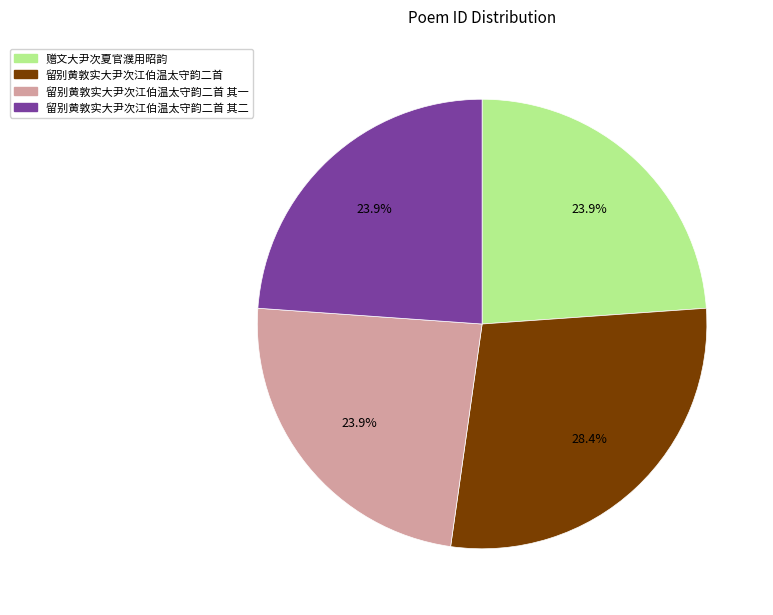

What percentage do 留别黄敦实大尹次江伯温太守韵二首 其二 and 留别黄敦实大尹次江伯温太守韵二首 其一 together represent?

47.8%